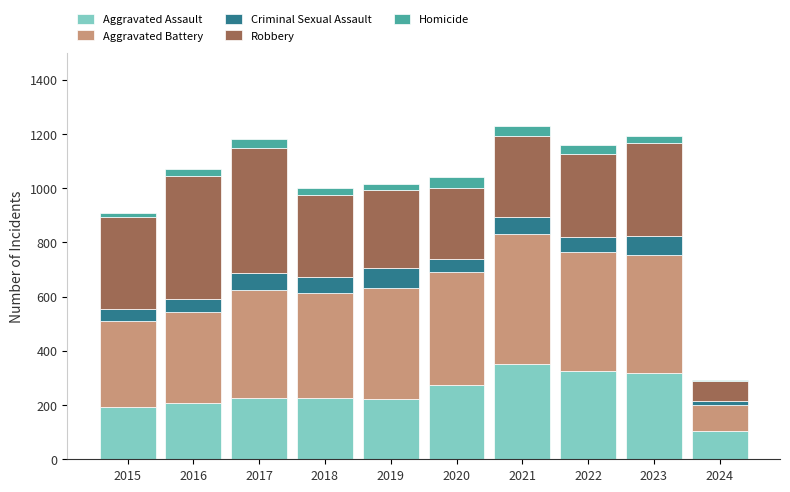

What is the total value across all series at 2022?

1161